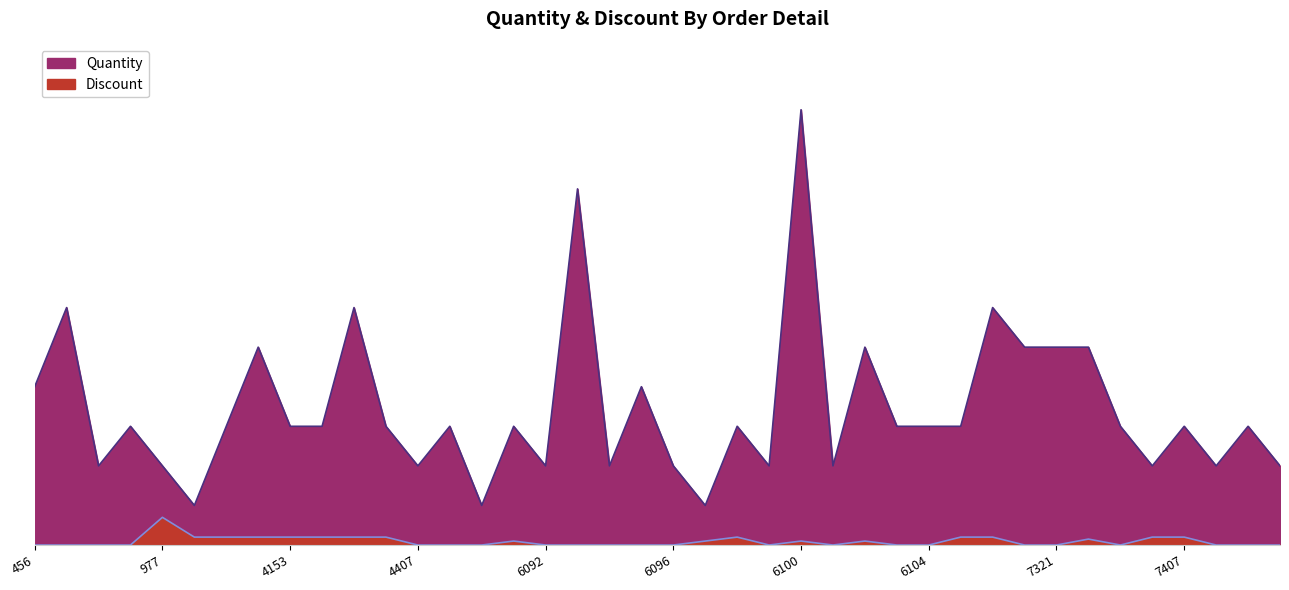

The value of Quantity at 7406 is 2.0. True or false?

True